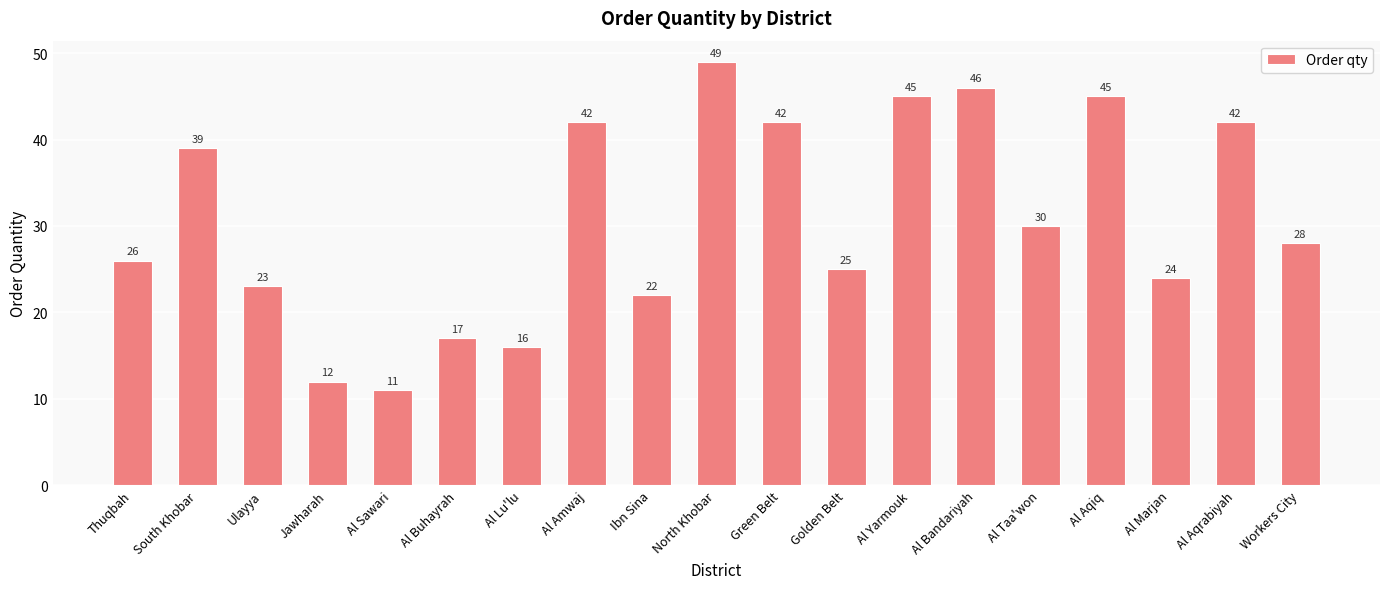

Are the bars horizontal?

No